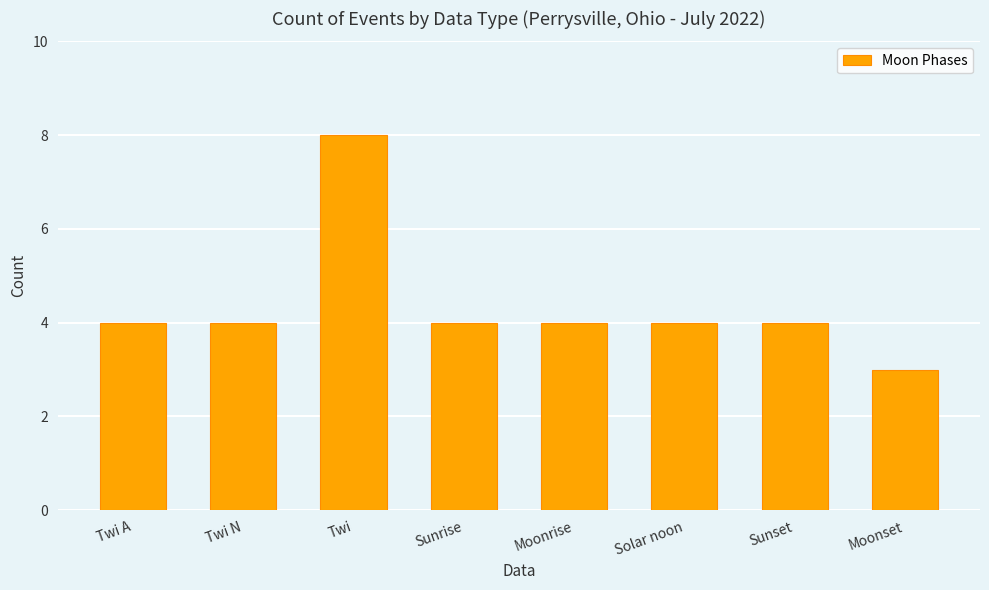

True or false: the data shows 1 at Sunset.

False